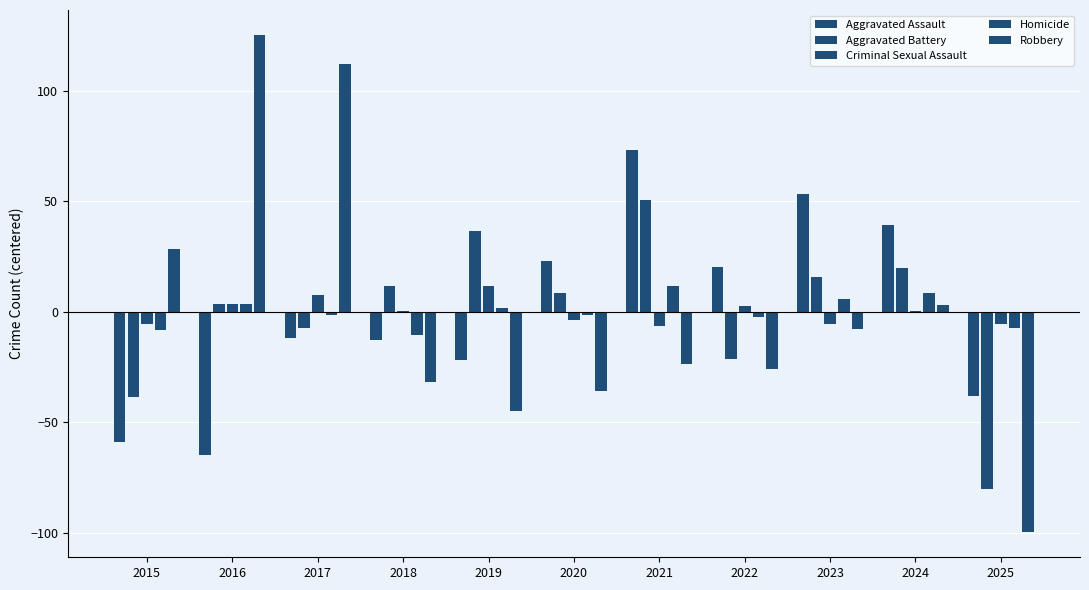

Reading right to left, extract all data points from this chart.

Aggravated Assault: 2025=-37.9	2024=39.1	2023=53.1	2022=20.1	2021=73.1	2020=23.1	2019=-21.9	2018=-12.9	2017=-11.9	2016=-64.9	2015=-58.9
Aggravated Battery: 2025=-80.3	2024=19.7	2023=15.7	2022=-21.3	2021=50.7	2020=8.7	2019=36.7	2018=11.7	2017=-7.3	2016=3.7	2015=-38.3
Criminal Sexual Assault: 2025=-5.5	2024=0.5	2023=-5.5	2022=2.5	2021=-6.5	2020=-3.5	2019=11.5	2018=0.5	2017=7.5	2016=3.5	2015=-5.5
Homicide: 2025=-7.4	2024=8.6	2023=5.6	2022=-2.4	2021=11.6	2020=-1.4	2019=1.6	2018=-10.4	2017=-1.4	2016=3.6	2015=-8.4
Robbery: 2025=-99.7	2024=3.3	2023=-7.7	2022=-25.7	2021=-23.7	2020=-35.7	2019=-44.7	2018=-31.7	2017=112.3	2016=125.3	2015=28.3